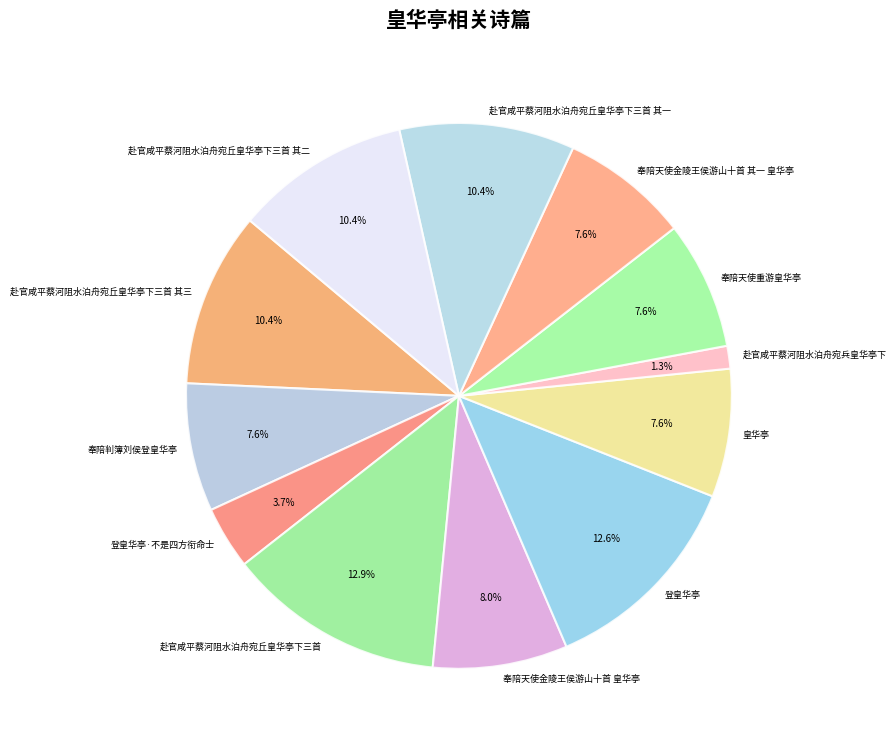

Count the number of slices in the pie.

12